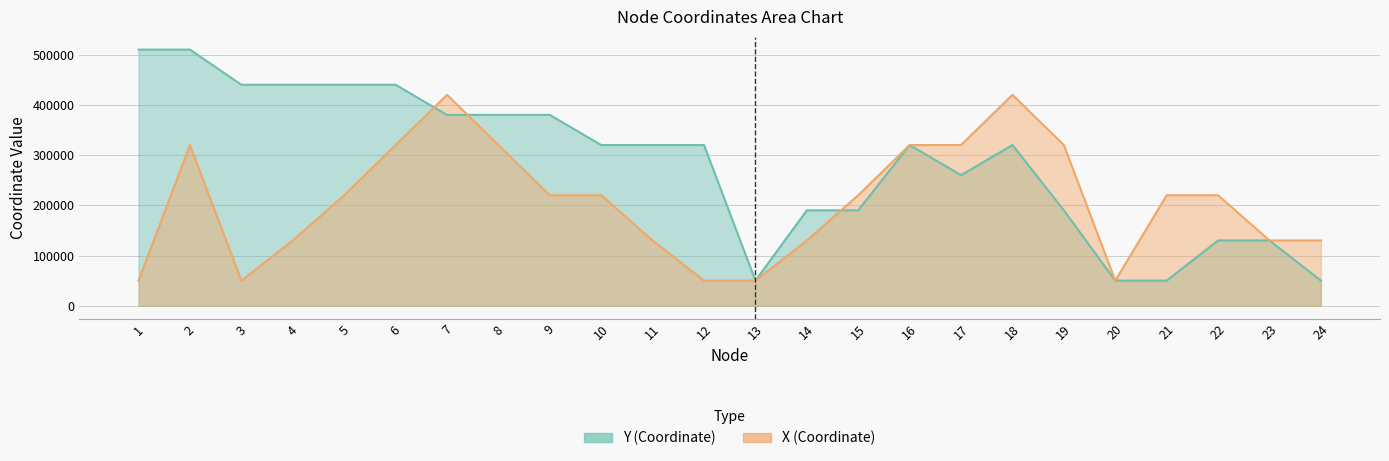

Which series changed the most between 2 and 16?

Y